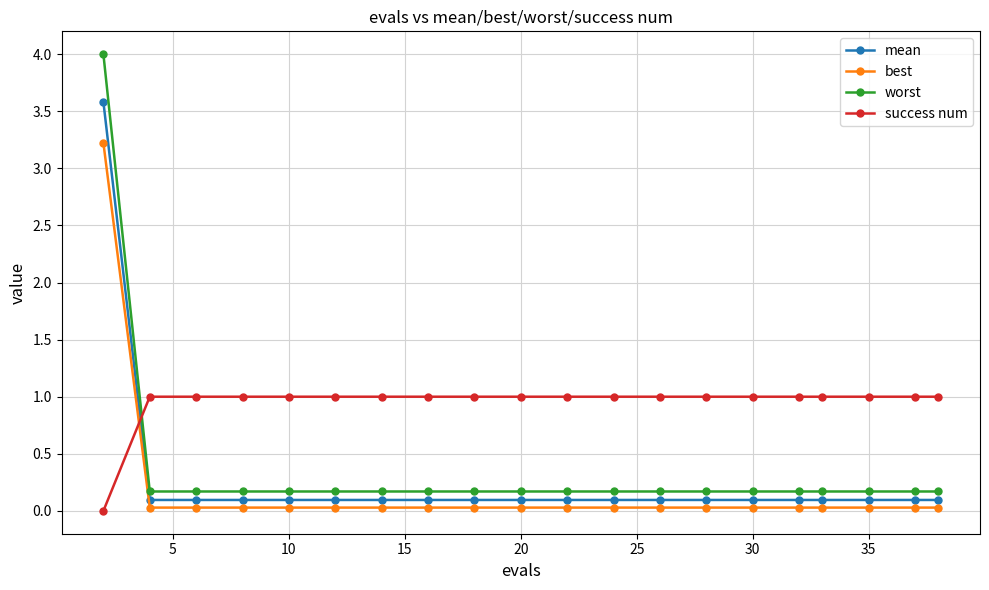

Which series has the largest range (max minus min)?

worst